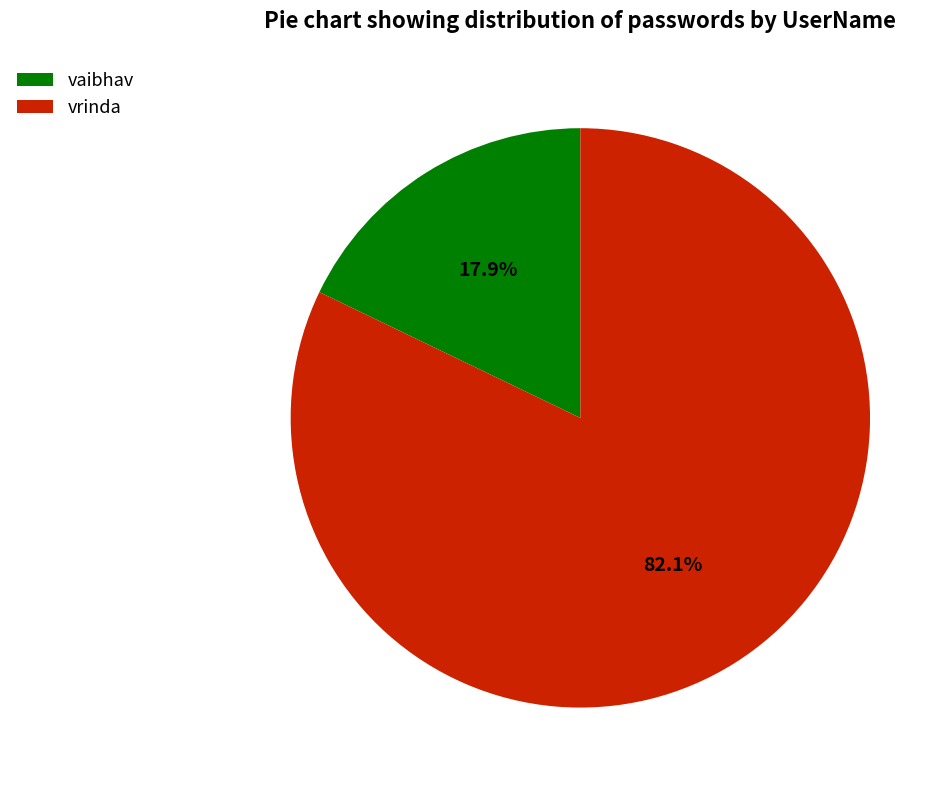

Which slice represents more than half of the pie?

vrinda